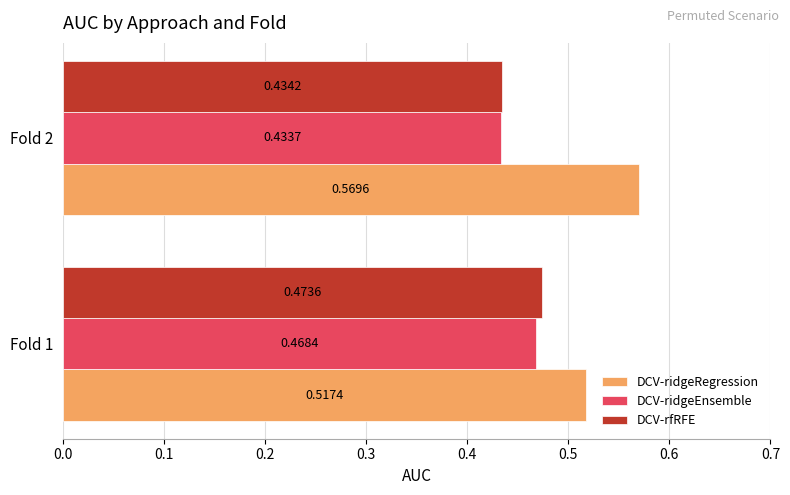

Count the DCV-ridgeRegression values in the range 0 to 1.

2